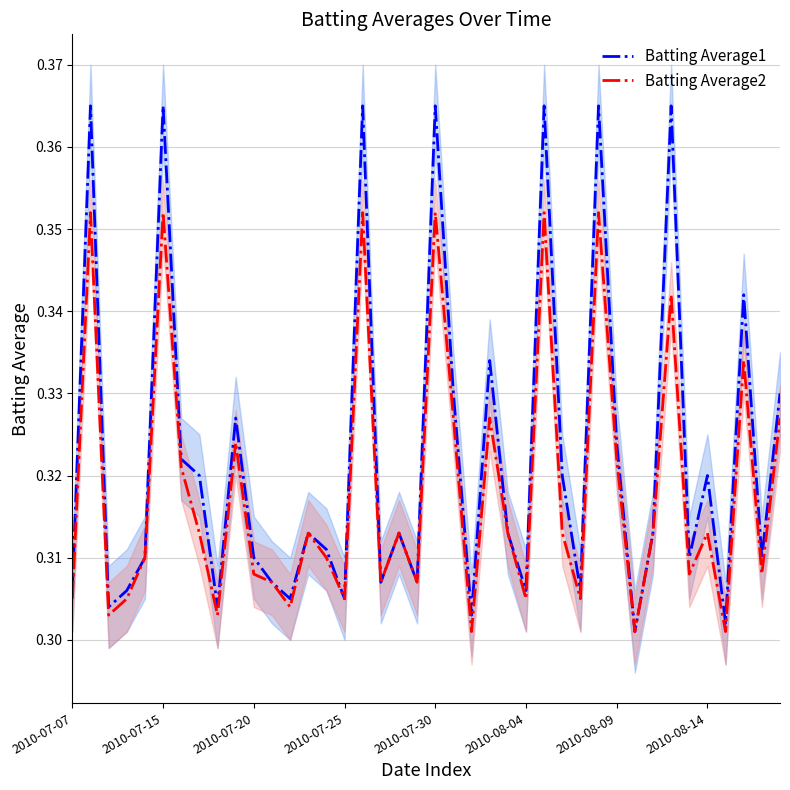

How many interior local peaks does the Batting Average2 series have?

13